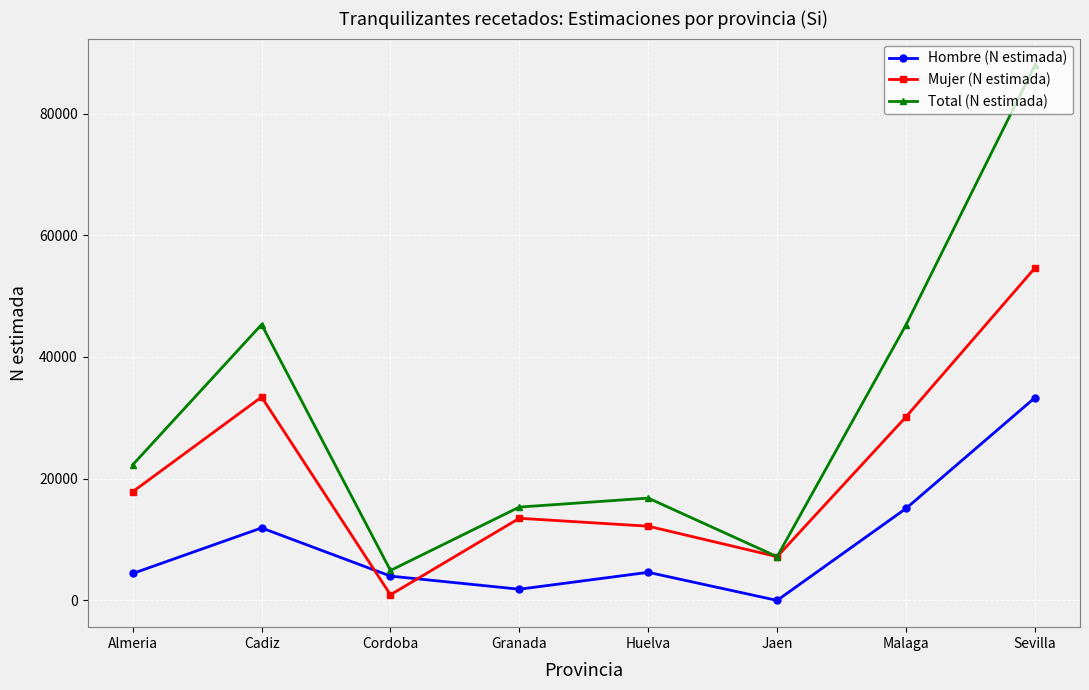

How many positive values does the Hombre (N estimada) series have?

7